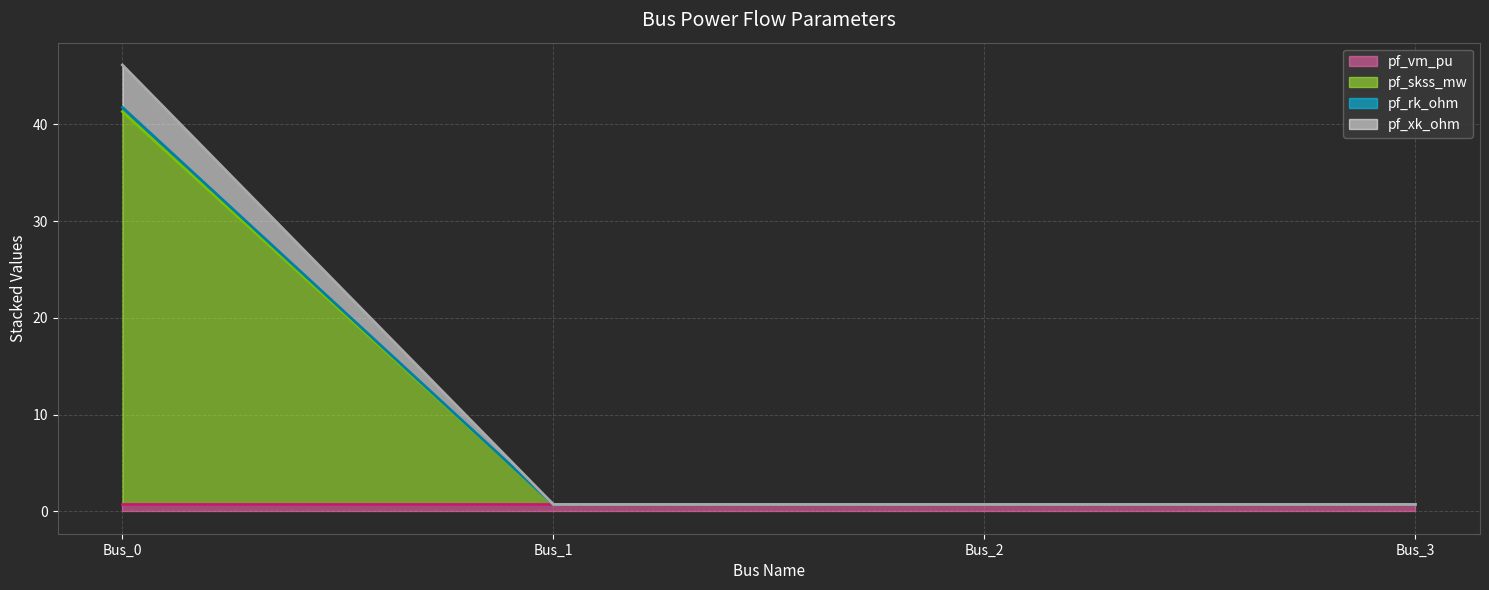

True or false: pf_xk_ohm (line) has a value of 27.3 at Bus_0.

False